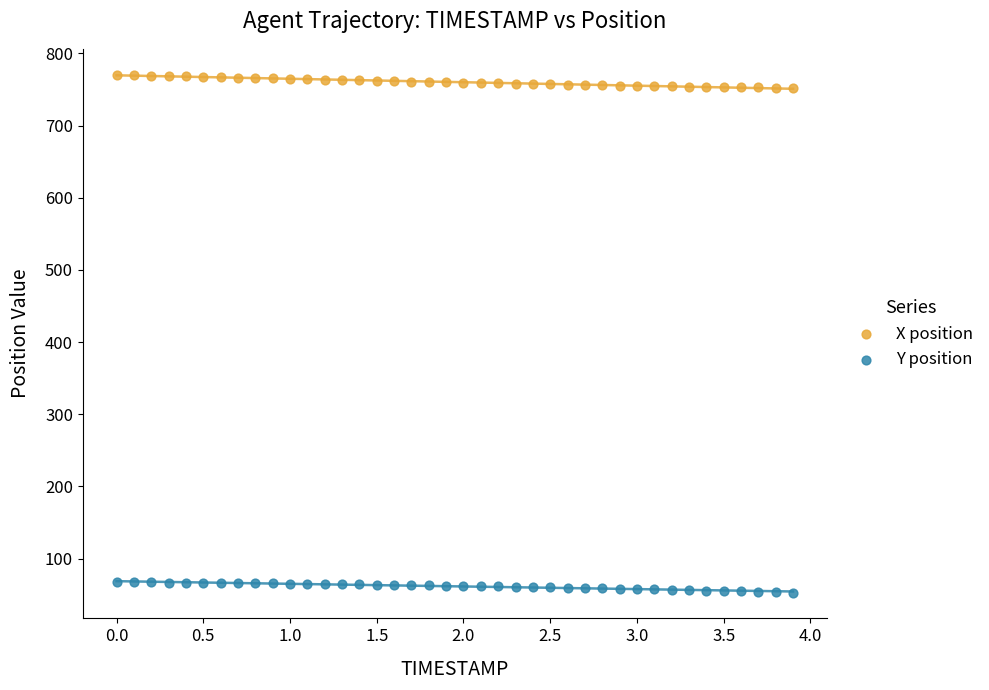

Across all data points, what is the range of Y values (max minus min)?

717.5